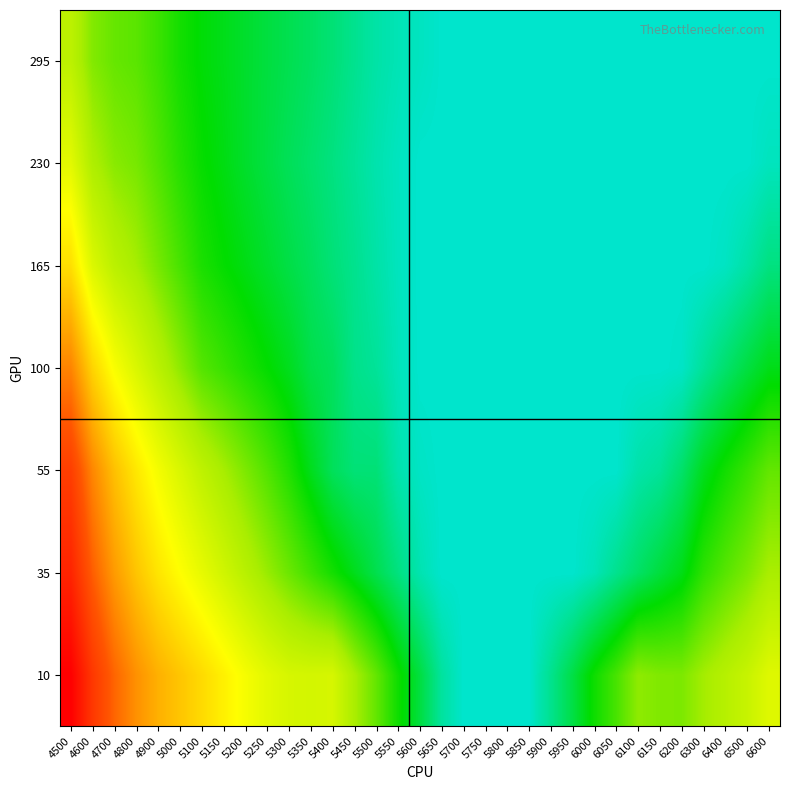

Reading right to left, extract all data points from this chart.

10: 6600=0.4	6500=0.4	6400=0.4	6300=0.4	6200=0.3	6150=0.3	6100=0.3	6050=0.3	6000=0.2	5950=0.2	5900=0.1	5850=0.1	5800=0.1	5750=0.1	5700=0.1	5650=0.1	5600=0.2	5550=0.2	5500=0.3	5450=0.4	5400=0.4	5350=0.4	5300=0.4	5250=0.4	5200=0.5	5150=0.5	5100=0.5	5000=0.6	4900=0.6	4800=0.7	4700=0.7	4600=0.8	4500=1.0
35: 6600=0.4	6500=0.3	6400=0.3	6300=0.3	6200=0.2	6150=0.2	6100=0.2	6050=0.1	6000=0.1	5950=0.1	5900=0.1	5850=0.1	5800=0.1	5750=0.1	5700=0.1	5650=0.1	5600=0.1	5550=0.1	5500=0.2	5450=0.2	5400=0.2	5350=0.3	5300=0.3	5250=0.3	5200=0.4	5150=0.4	5100=0.5	5000=0.5	4900=0.5	4800=0.6	4700=0.6	4600=0.7	4500=0.9
55: 6600=0.3	6500=0.3	6400=0.2	6300=0.2	6200=0.2	6150=0.1	6100=0.1	6050=0.1	6000=0.1	5950=0.1	5900=0.1	5850=0.1	5800=0.1	5750=0.1	5700=0.1	5650=0.1	5600=0.1	5550=0.1	5500=0.2	5450=0.2	5400=0.2	5350=0.2	5300=0.3	5250=0.3	5200=0.3	5150=0.4	5100=0.4	5000=0.4	4900=0.5	4800=0.5	4700=0.6	4600=0.7	4500=0.8
100: 6600=0.2	6500=0.2	6400=0.2	6300=0.1	6200=0.1	6150=0.1	6100=0.1	6050=0.1	6000=0.1	5950=0.1	5900=0.1	5850=0.1	5800=0.1	5750=0.1	5700=0.1	5650=0.1	5600=0.1	5550=0.1	5500=0.1	5450=0.1	5400=0.2	5350=0.2	5300=0.2	5250=0.2	5200=0.3	5150=0.3	5100=0.3	5000=0.3	4900=0.4	4800=0.4	4700=0.5	4600=0.6	4500=0.7
165: 6600=0.1	6500=0.1	6400=0.1	6300=0.1	6200=0.1	6150=0.1	6100=0.1	6050=0.1	6000=0.1	5950=0.1	5900=0.1	5850=0.1	5800=0.1	5750=0.1	5700=0.1	5650=0.1	5600=0.1	5550=0.1	5500=0.1	5450=0.1	5400=0.2	5350=0.2	5300=0.2	5250=0.2	5200=0.2	5150=0.2	5100=0.3	5000=0.3	4900=0.3	4800=0.4	4700=0.4	4600=0.4	4500=0.5
230: 6600=0.1	6500=0.1	6400=0.1	6300=0.1	6200=0.1	6150=0.1	6100=0.1	6050=0.1	6000=0.1	5950=0.1	5900=0.1	5850=0.1	5800=0.1	5750=0.1	5700=0.1	5650=0.1	5600=0.1	5550=0.1	5500=0.1	5450=0.1	5400=0.1	5350=0.2	5300=0.2	5250=0.2	5200=0.2	5150=0.2	5100=0.2	5000=0.3	4900=0.3	4800=0.3	4700=0.3	4600=0.4	4500=0.4
295: 6600=0.1	6500=0.1	6400=0.1	6300=0.1	6200=0.1	6150=0.1	6100=0.1	6050=0.1	6000=0.1	5950=0.1	5900=0.1	5850=0.1	5800=0.1	5750=0.1	5700=0.1	5650=0.1	5600=0.1	5550=0.1	5500=0.1	5450=0.1	5400=0.2	5350=0.2	5300=0.2	5250=0.2	5200=0.2	5150=0.2	5100=0.2	5000=0.2	4900=0.3	4800=0.3	4700=0.3	4600=0.3	4500=0.4